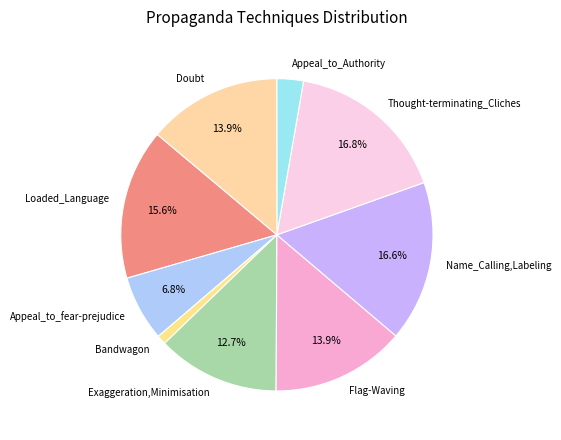

What is the ratio of the value at Doubt to the value at Exaggeration,Minimisation?

1.1